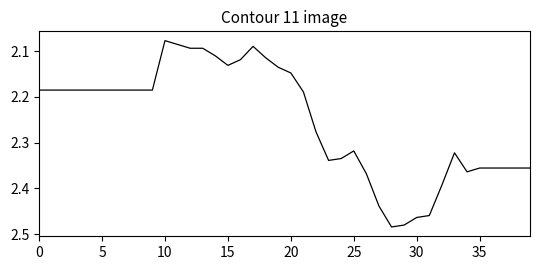

What is the difference between the maximum and minimum values?

0.4